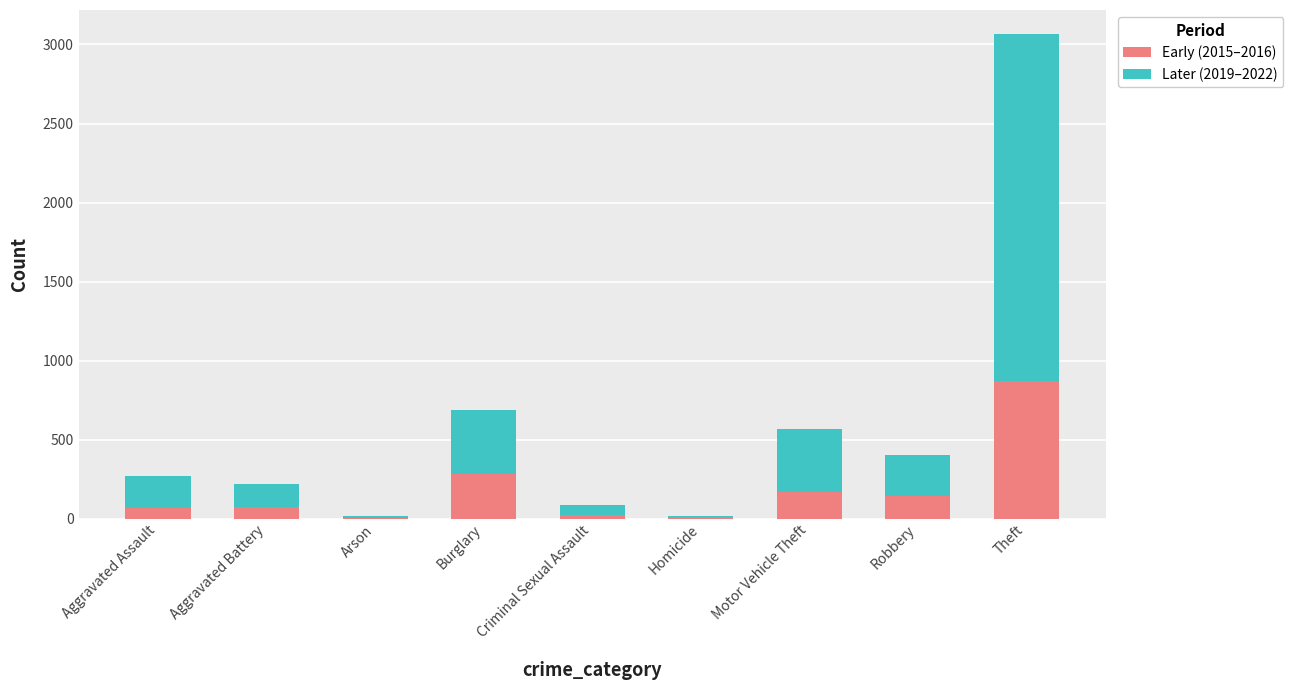

At which category is the sum across all series the highest?

Theft